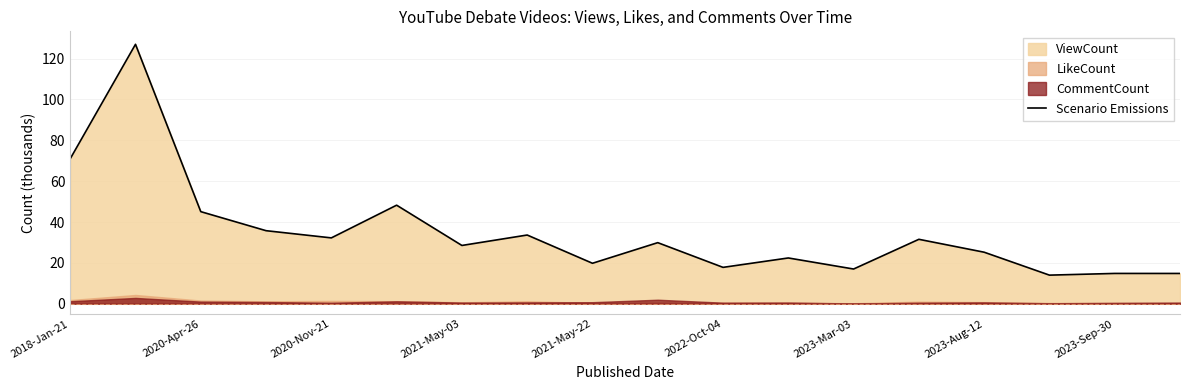

The Scenario Emissions series shows 17.8 at 2022-Oct-04. True or false?

True